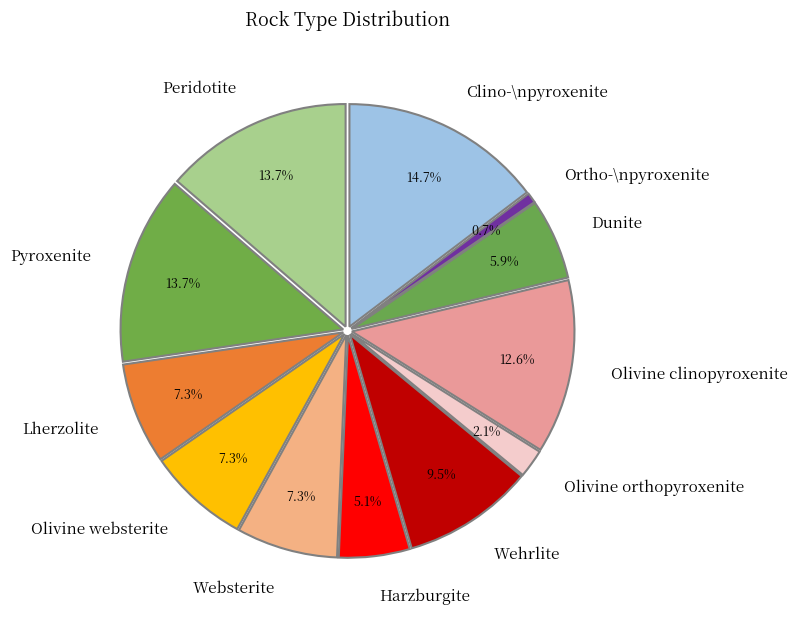

What percentage do Lherzolite and Pyroxenite together represent?

21.2%